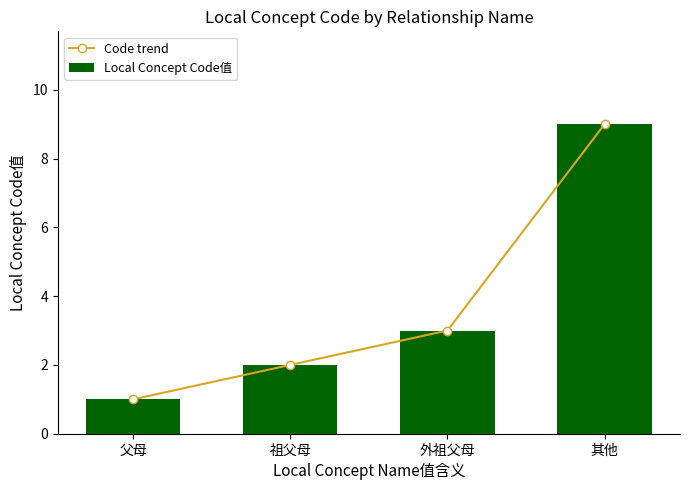

What is the approximate value of Local Concept Code值 at 父母?

1